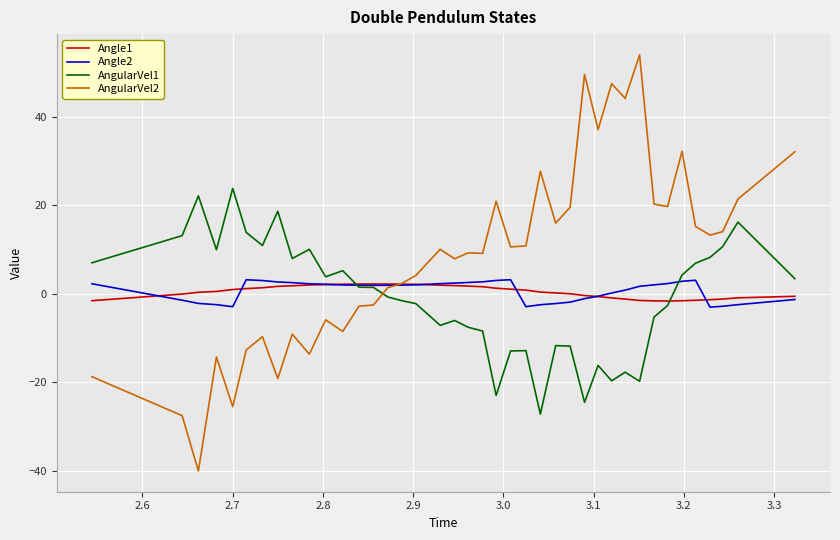

Which series has the largest total across all categories?

AngularVel2